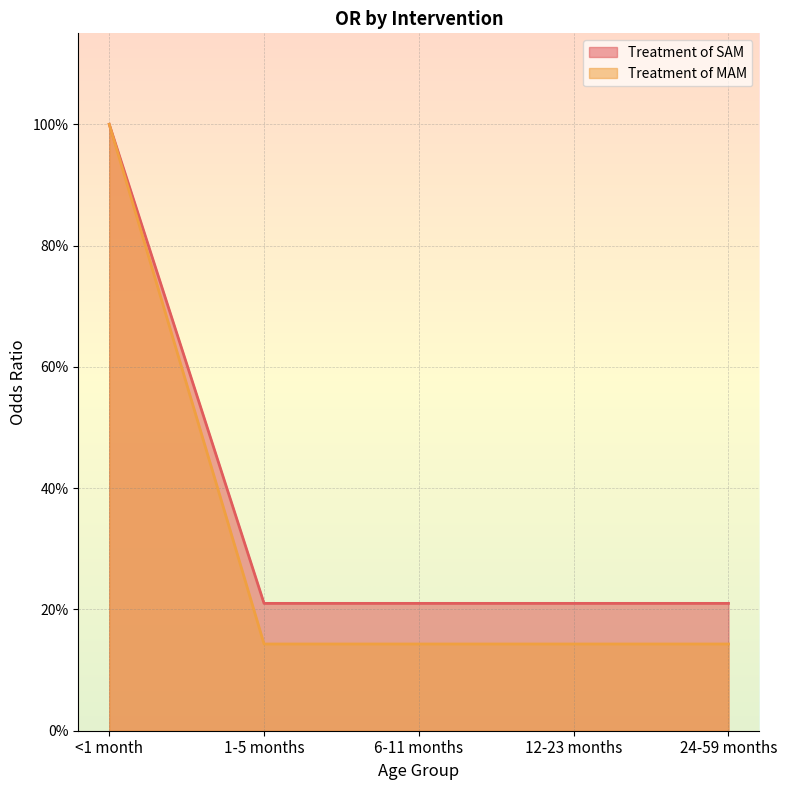

Where is Treatment of MAM nearest to the value 0?

1-5 months